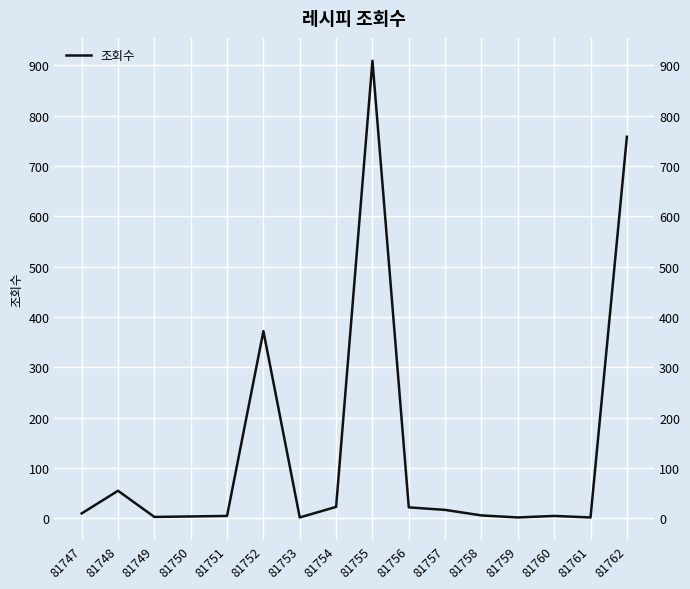

Reading left to right, extract all data points from this chart.

81747=10	81748=55	81749=3	81750=4	81751=5	81752=372	81753=2	81754=23	81755=909	81756=22	81757=17	81758=6	81759=2	81760=5	81761=2	81762=758